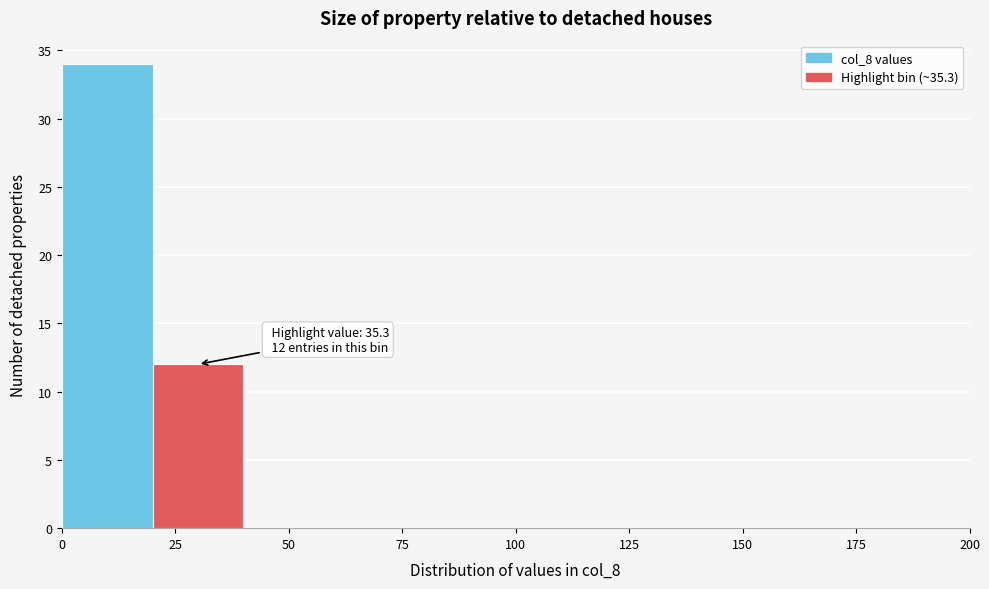

Which range on the x-axis has the tallest bar?

0 to 20